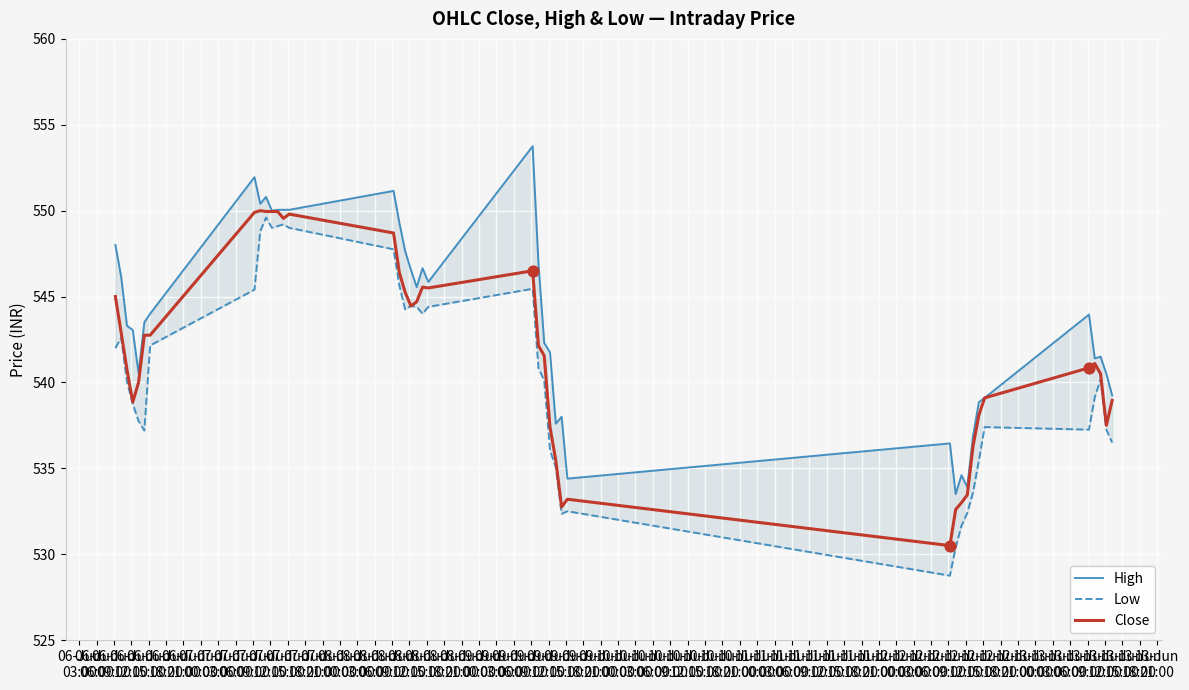

What are all the series names shown in the legend?

High, Low, Close